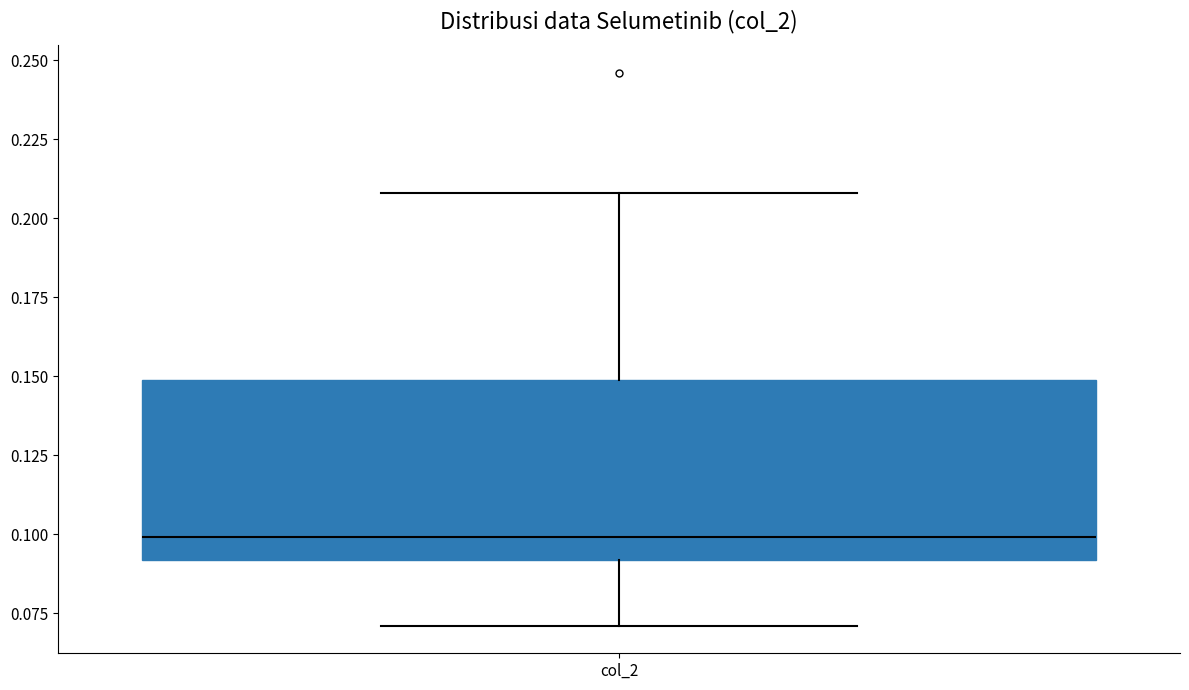

Read this box plot against the y-axis: the position of the median line, the range covered by the box, and the ends of both whiskers. The values are not printed on the chart, so give them approximately, as read against the axis.

median 0.10, box 0.09 to 0.15, whiskers 0.07 to 0.21